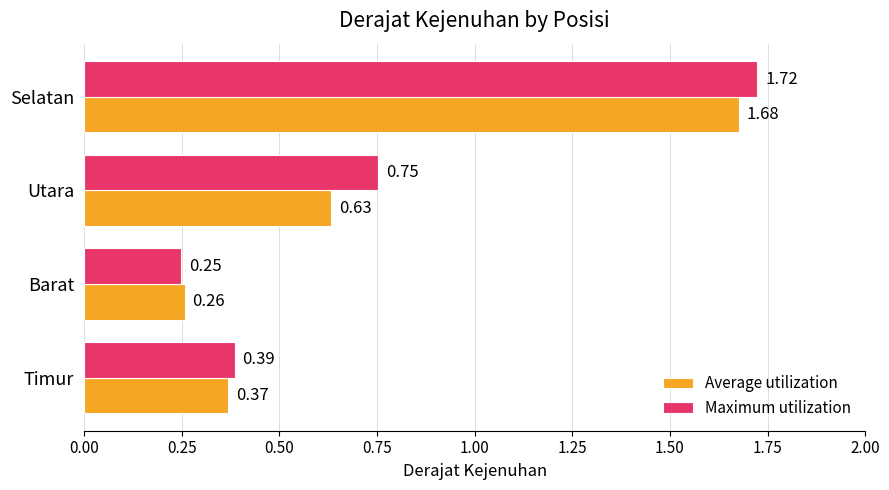

What is the difference between the Maximum utilization values at Selatan and Utara?

1.0